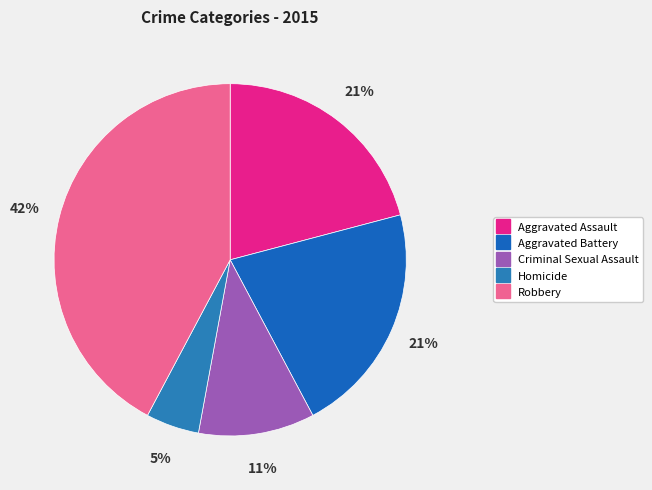

Count the number of slices in the pie.

5